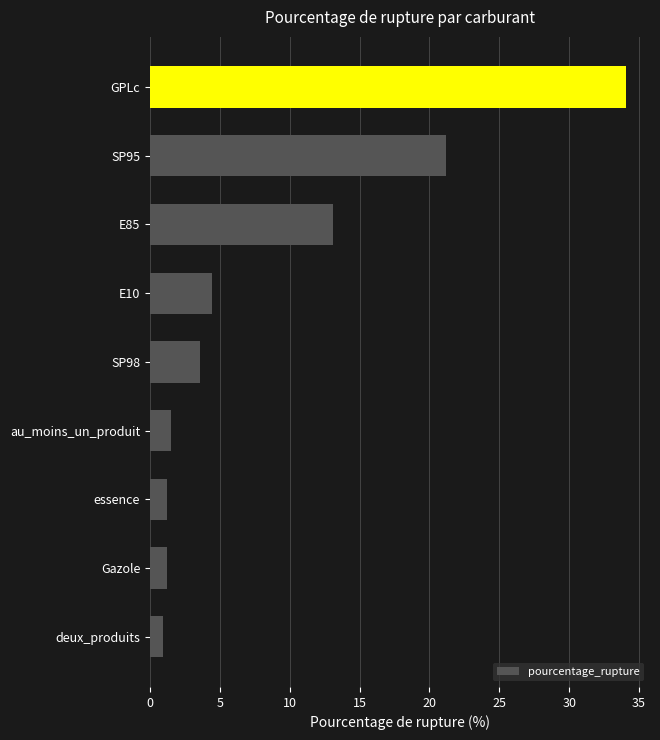

What is the difference between the values at SP95 and E10?

16.7